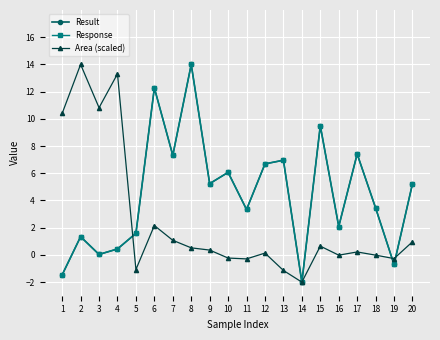

Reading left to right, transcribe all the data shown in this chart.

Result: -1.5	1.3	0.0	0.4	1.6	12.3	7.3	14.0	5.2	6.1	3.3	6.7	7.0	-2.0	9.5	2.1	7.4	3.4	-0.7	5.2
Response: -1.5	1.3	0.0	0.4	1.6	12.3	7.3	14.0	5.2	6.1	3.3	6.7	7.0	-2.0	9.5	2.1	7.4	3.4	-0.7	5.2
Area (scaled): 10.4	14.0	10.8	13.3	-1.1	2.2	1.1	0.5	0.4	-0.2	-0.3	0.1	-1.1	-2.0	0.6	-0.0	0.2	-0.0	-0.3	1.0